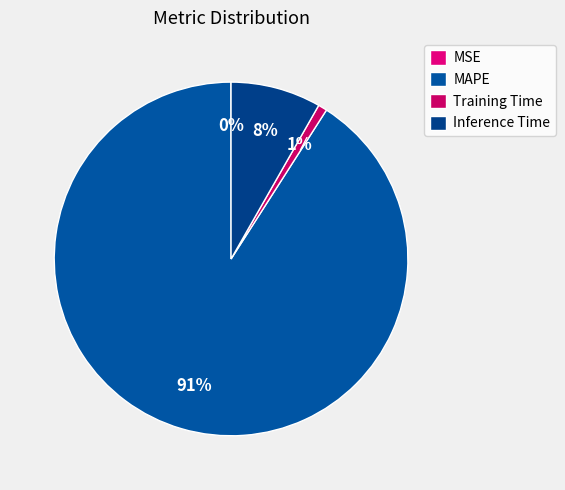

How many slices are in this pie chart?

4